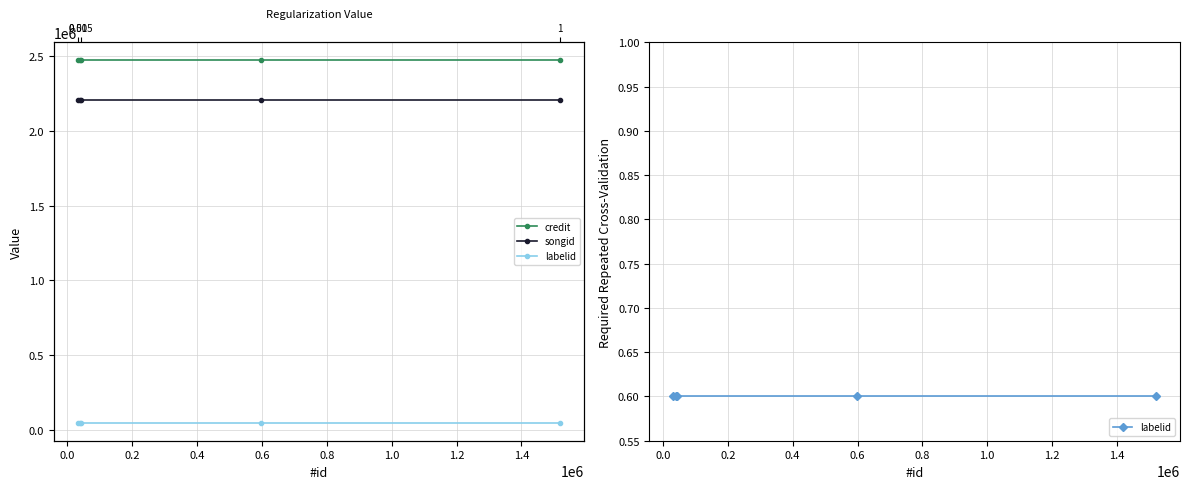

What is the value of the credit point at the 5th from the left?

2470134.0